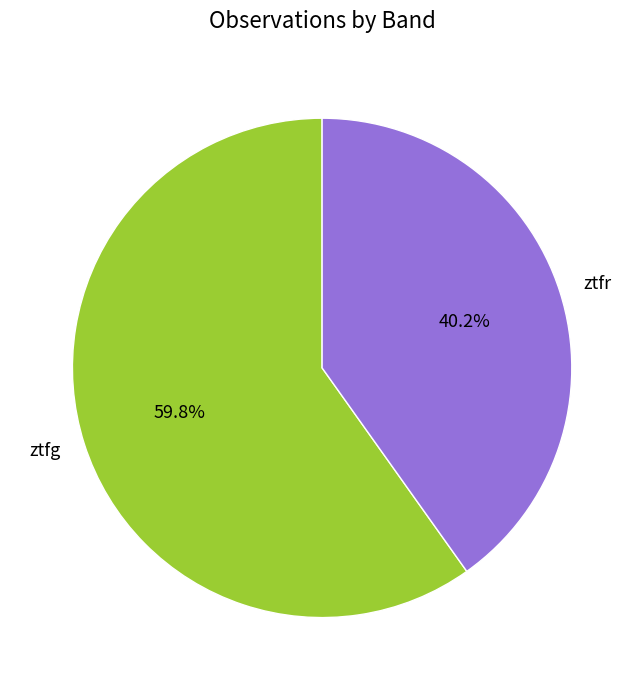

Which has a higher value, ztfg or ztfr?

ztfg